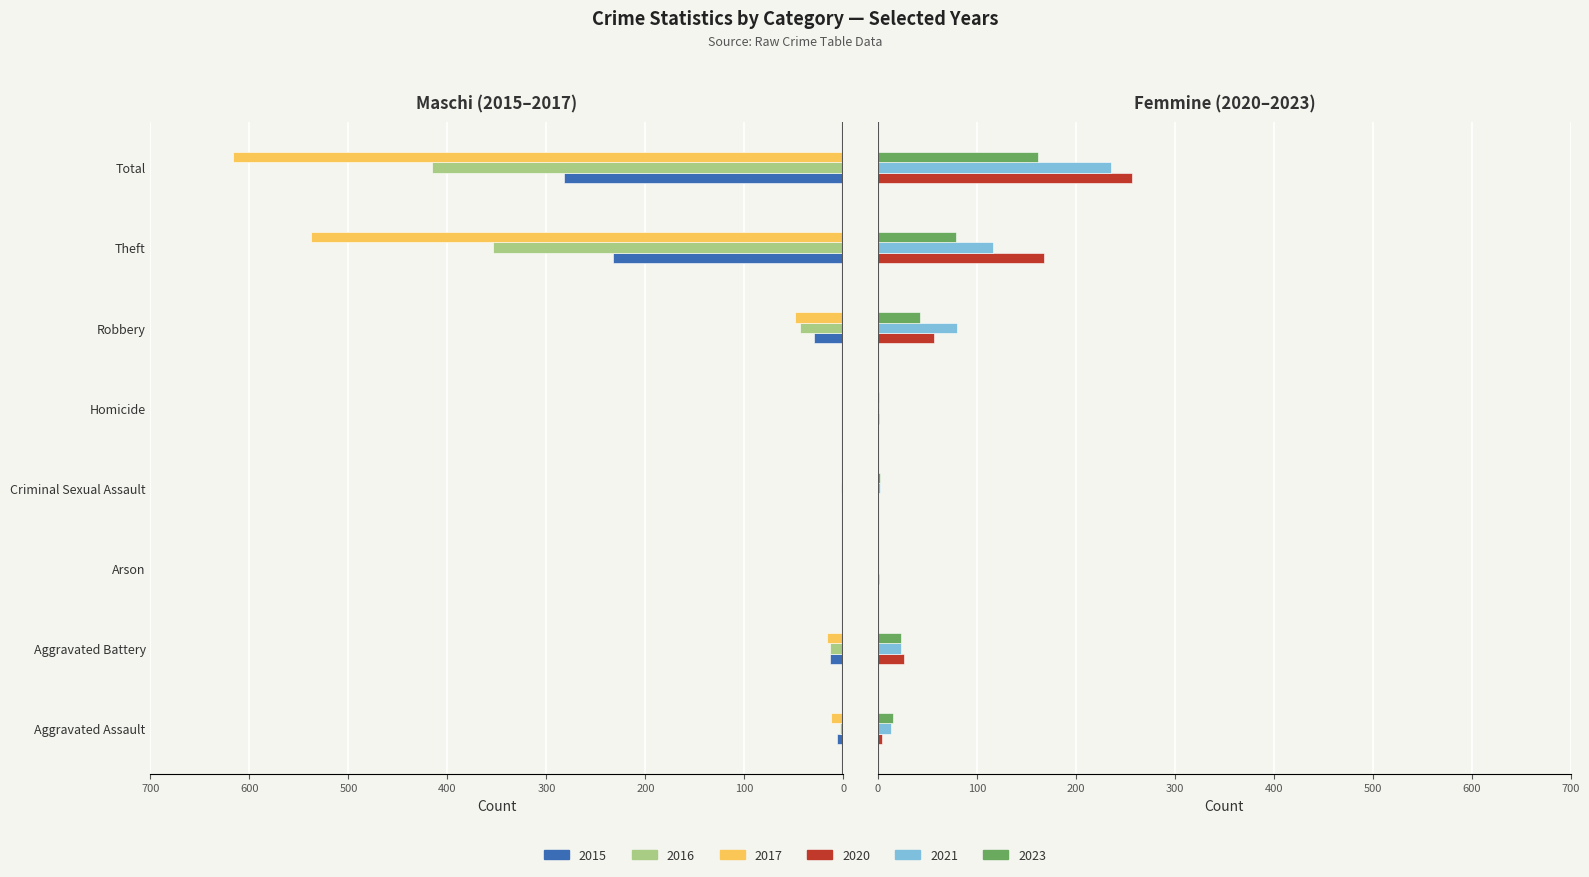

What is the label of the 4th bar from the right?

Homicide